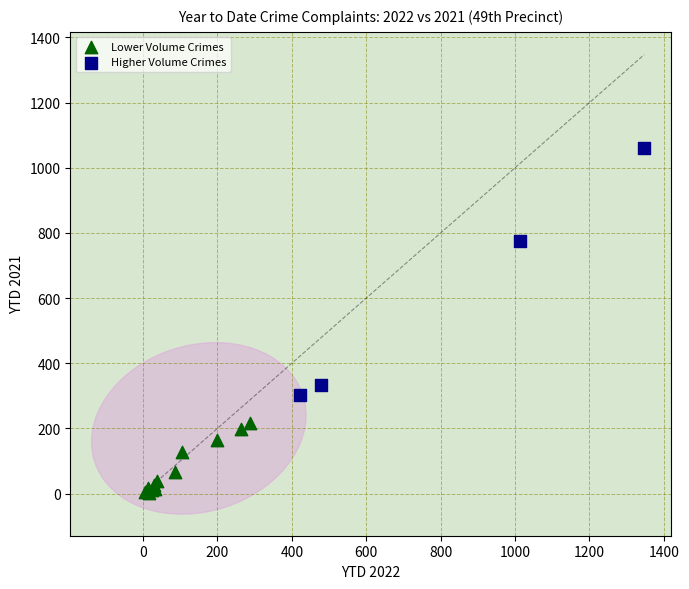

Which series has the widest spread of Y values?

Higher Volume Crimes